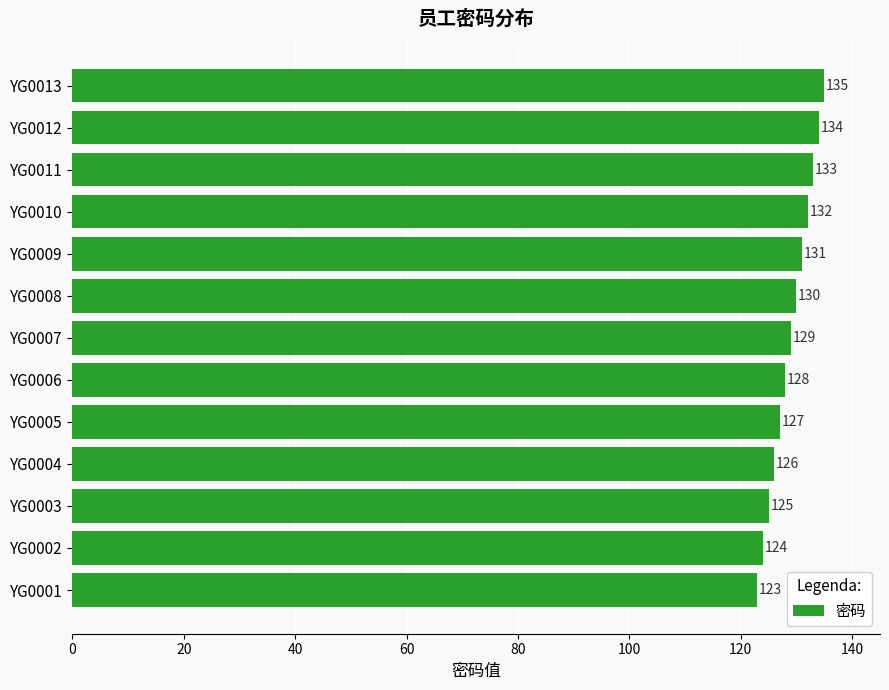

The value at YG0006 is 193. True or false?

False